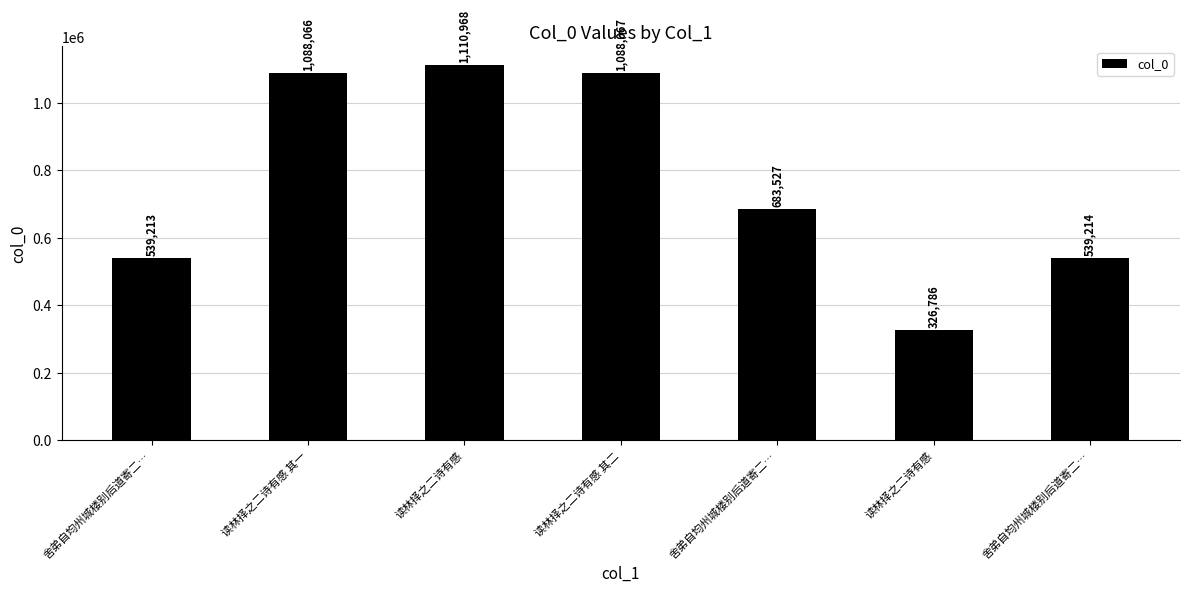

How many data points are less than 683527?

3